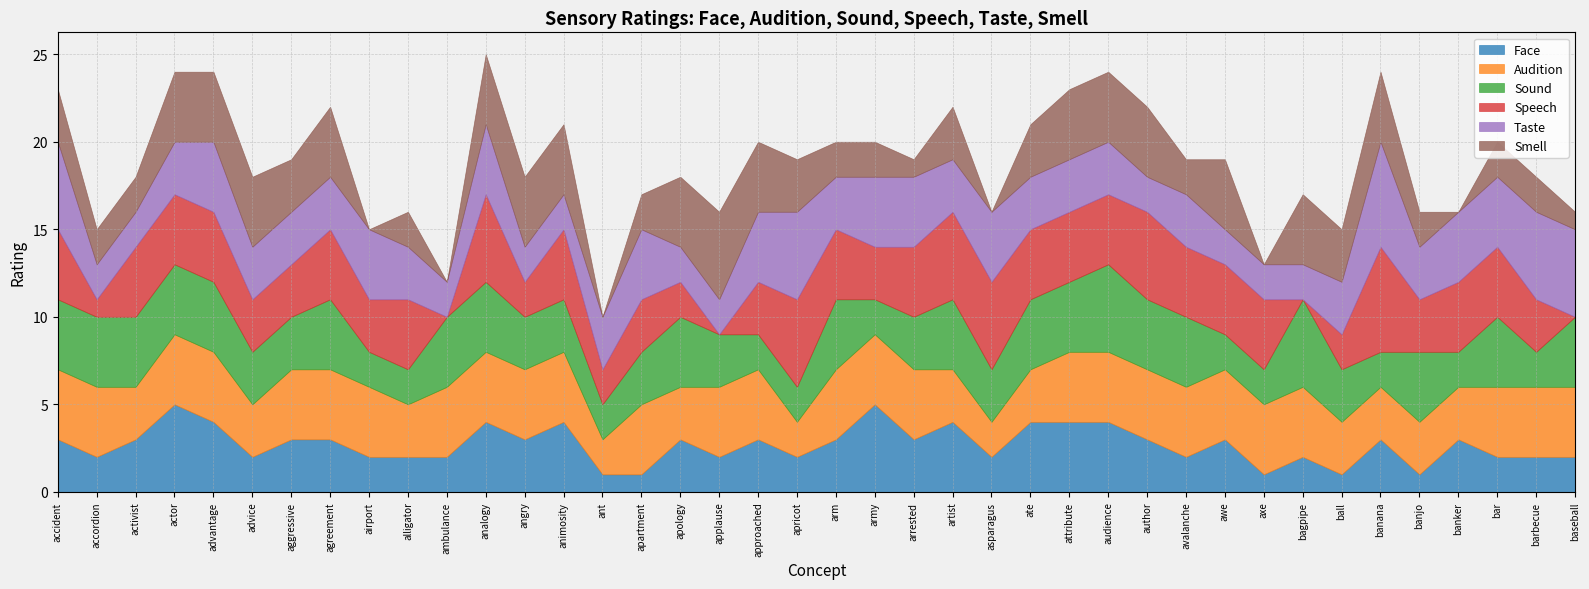

At which category is the sum across all series the highest?

analogy